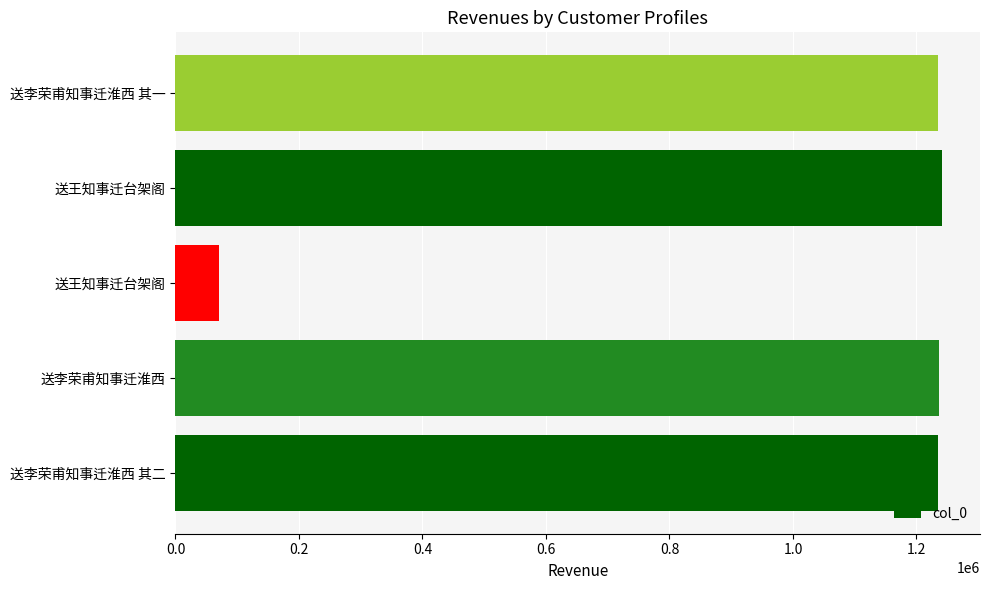

Are the bars horizontal?

Yes